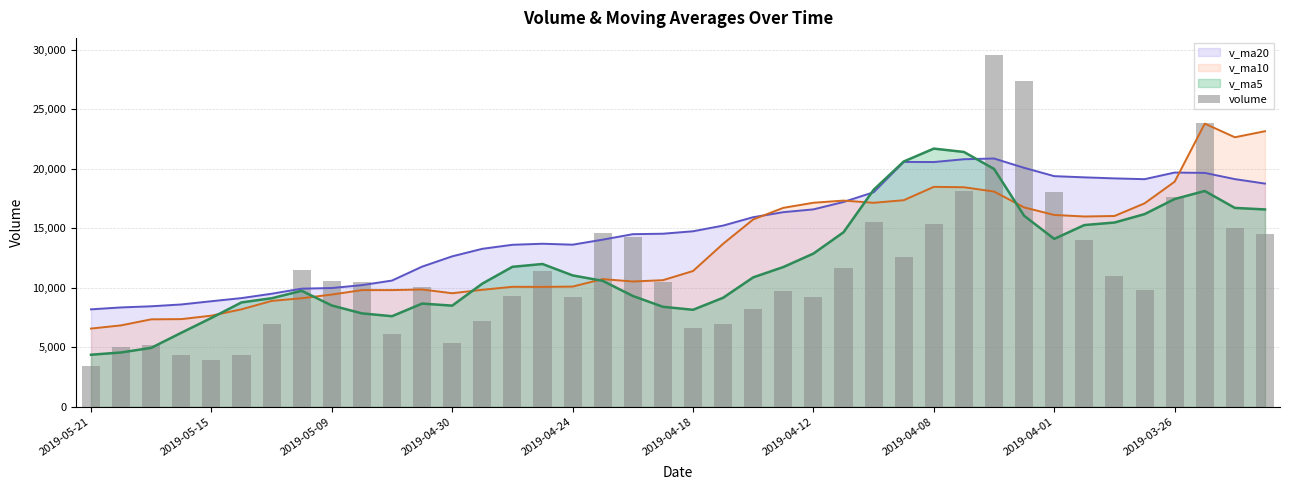

Reading left to right, list all the values displayed in this chart.

3421.0	5017.9	5189.1	4318.4	3946.0	4378.5	6949.9	11531.8	10554.3	10460.2	6127.0	10076.4	5367.6	7236.9	9276.0	11422.7	9219.6	14611.0	14302.4	10458.0	6632.1	6935.0	8262.5	9742.8	9209.7	11683.0	15507.2	12596.2	15401.8	18165.5	29525.2	27386.3	18010.8	14000.0	11033.0	9844.0	17670.5	23823.6	15061.0	14563.3